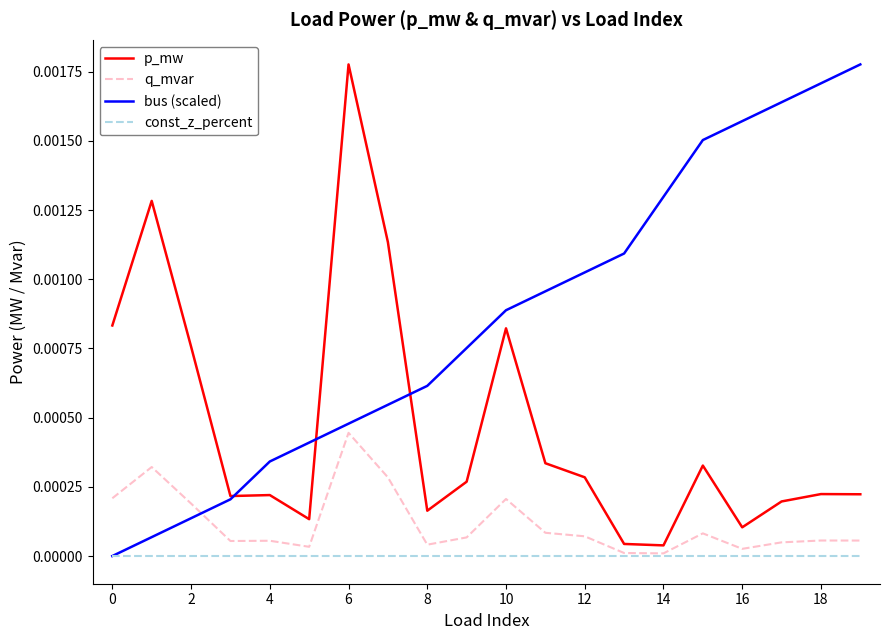

Which series has the largest total across all categories?

bus (scaled)